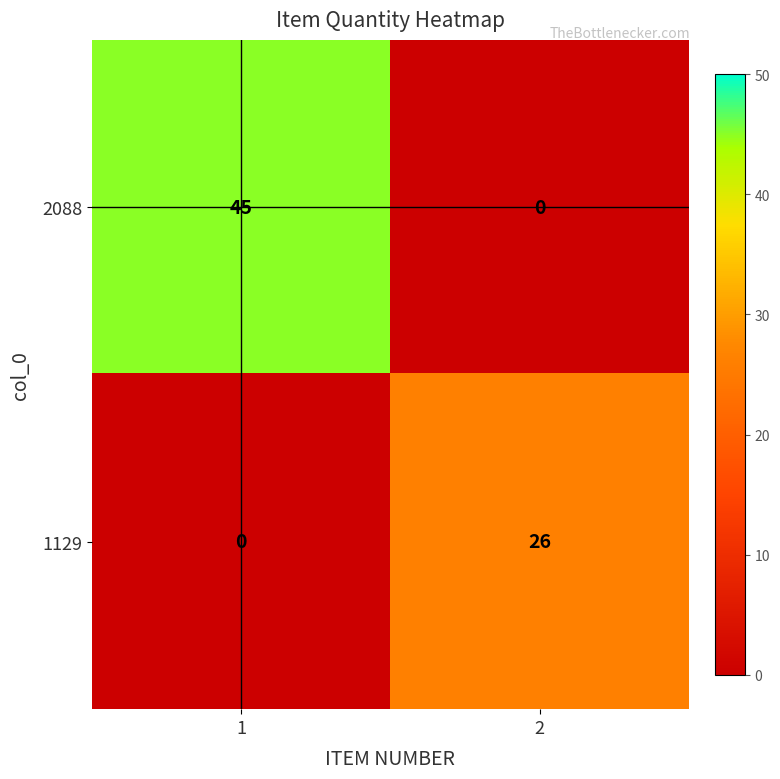

List the series in order of their peak value, highest first.

2088, 1129